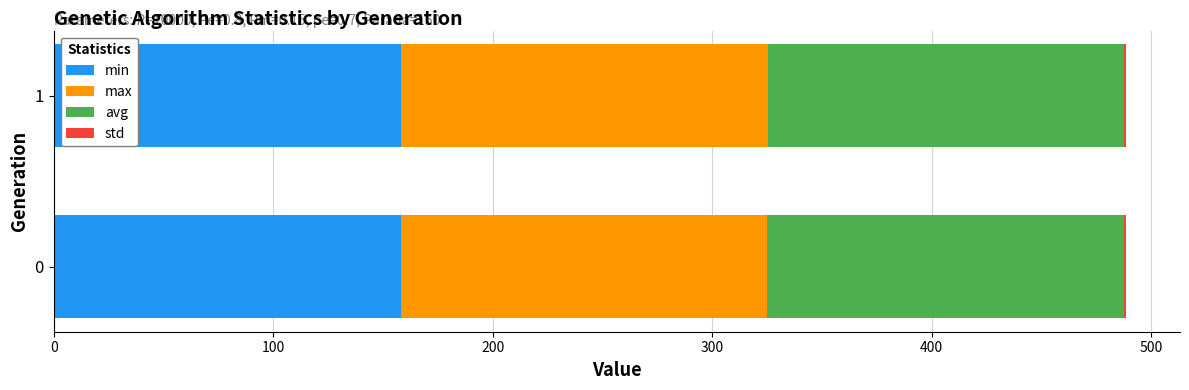

What is the sum of all min values?

316.6